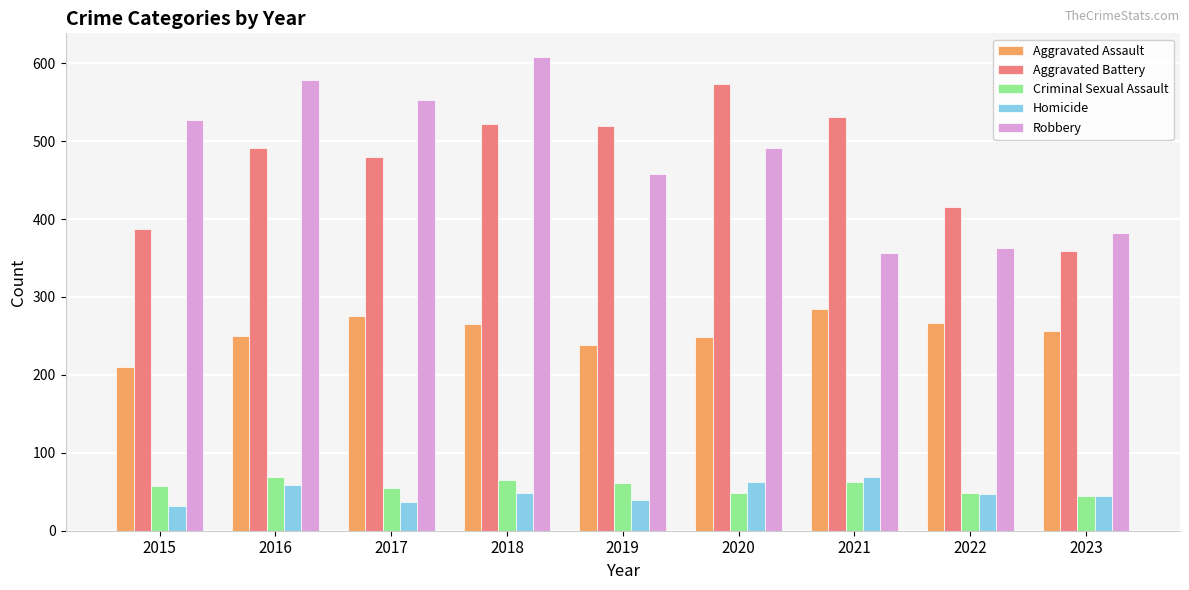

How many bars are there in each group?

5